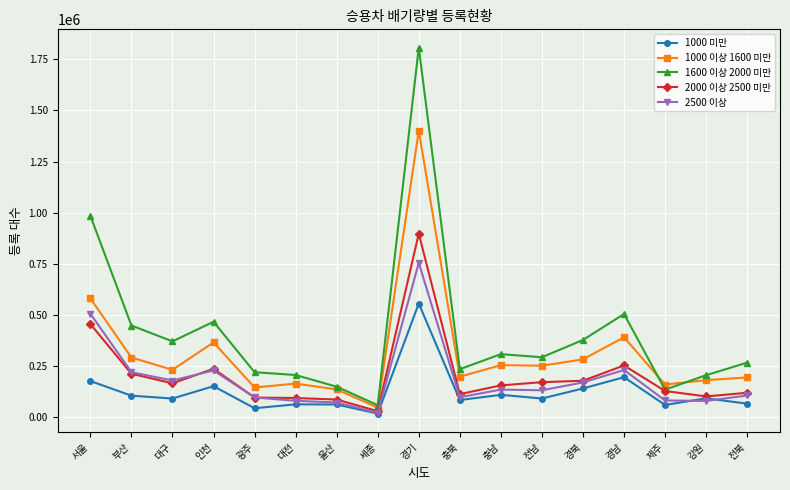

What is the difference between the 1000 미만 values at 서울 and 울산?

114733